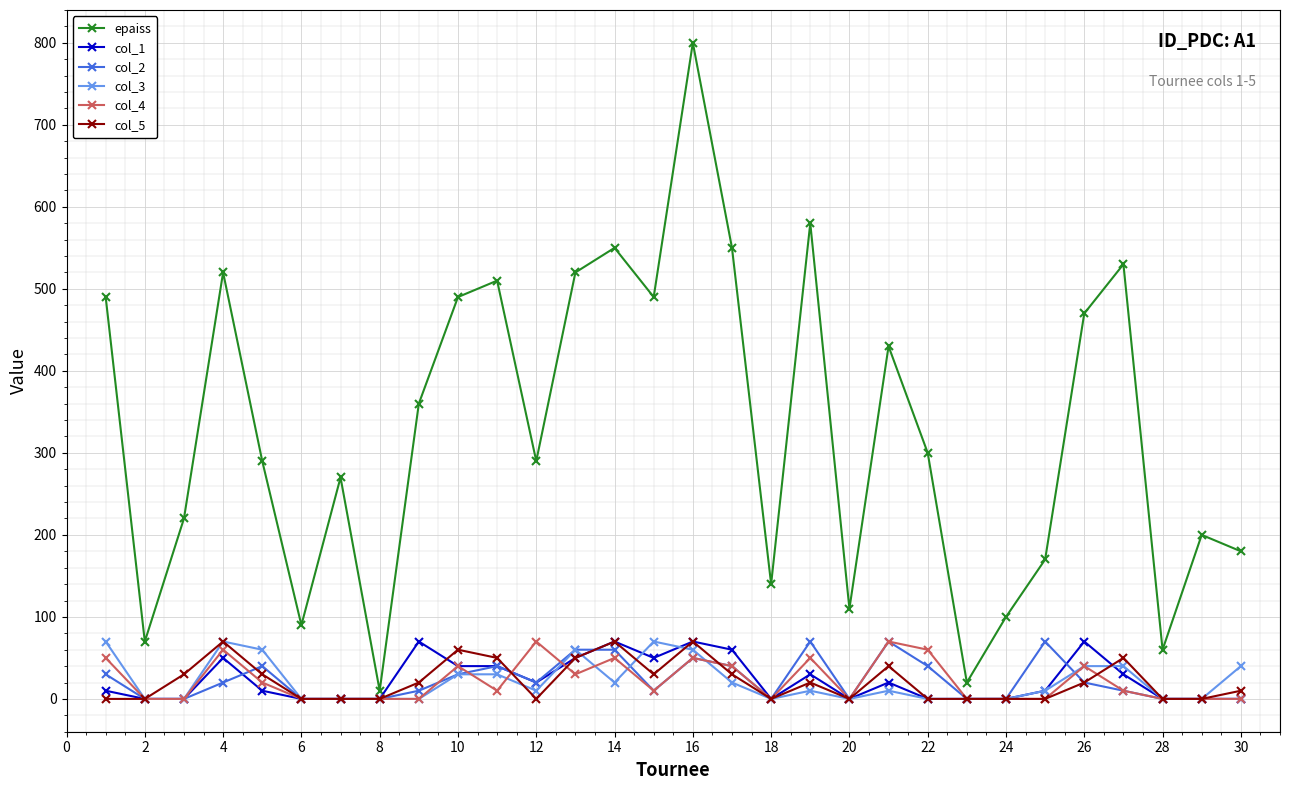

True or false: epaiss and col_4 intersect in this chart.

False